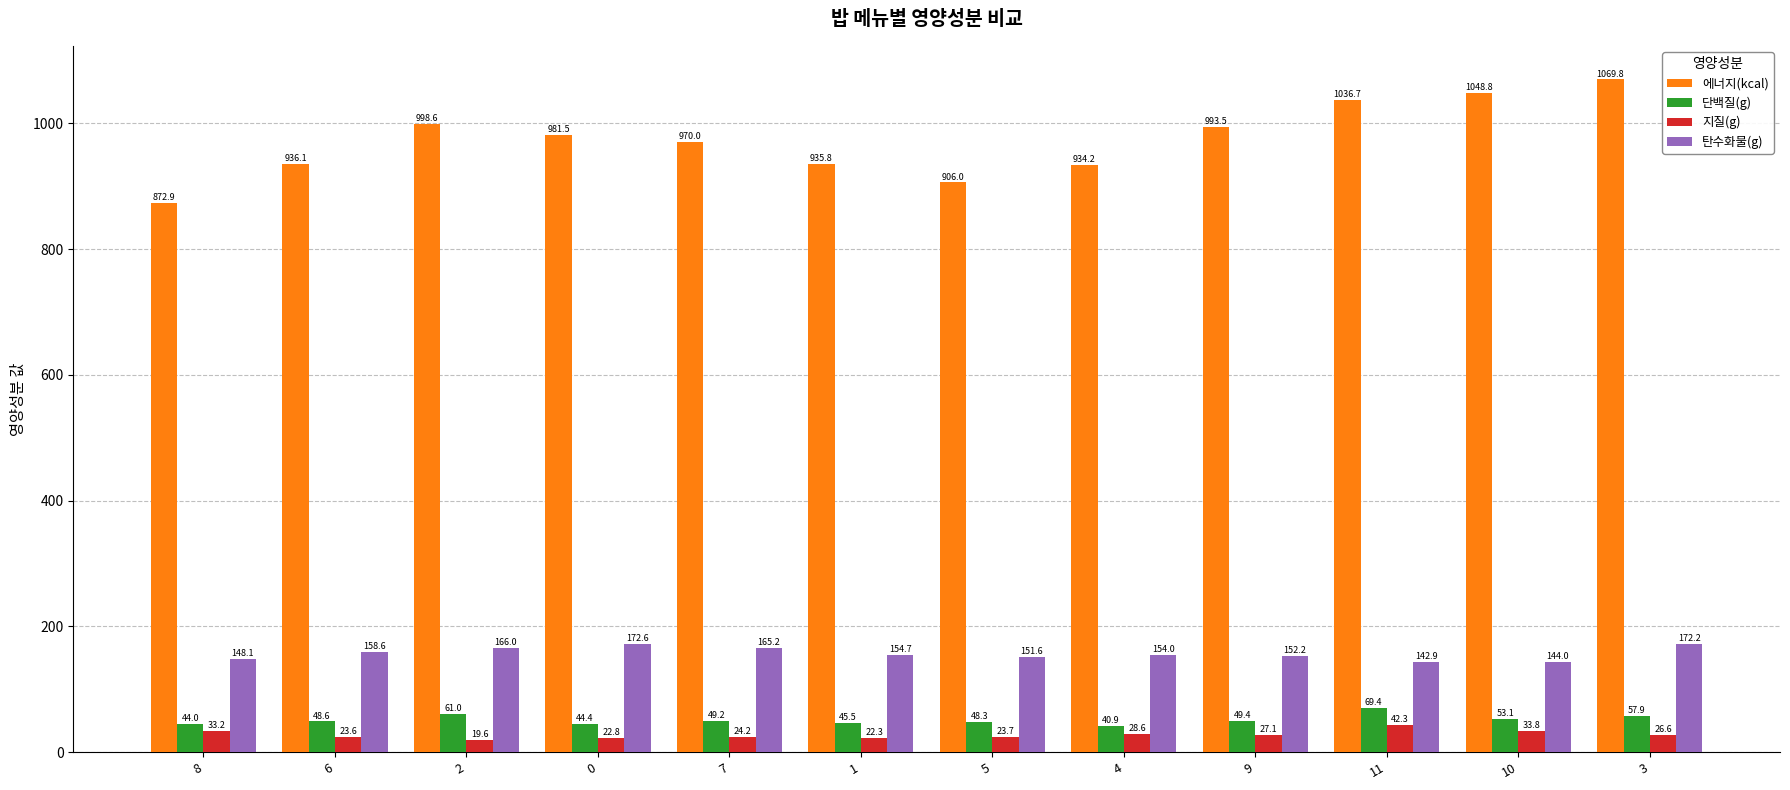

What is the total value across all series at 2?

1245.3